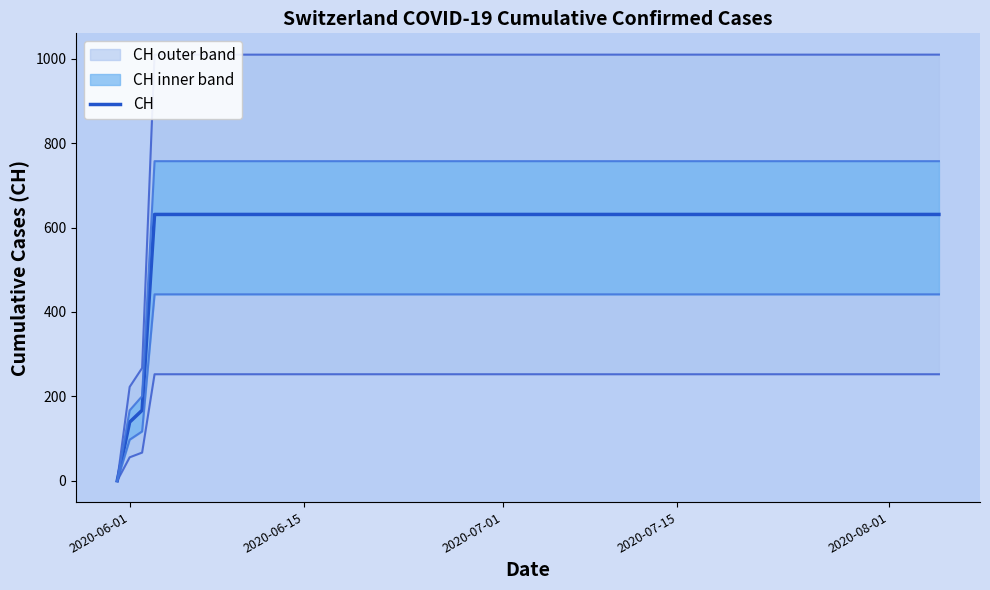

What is the highest value of the CH series?

631